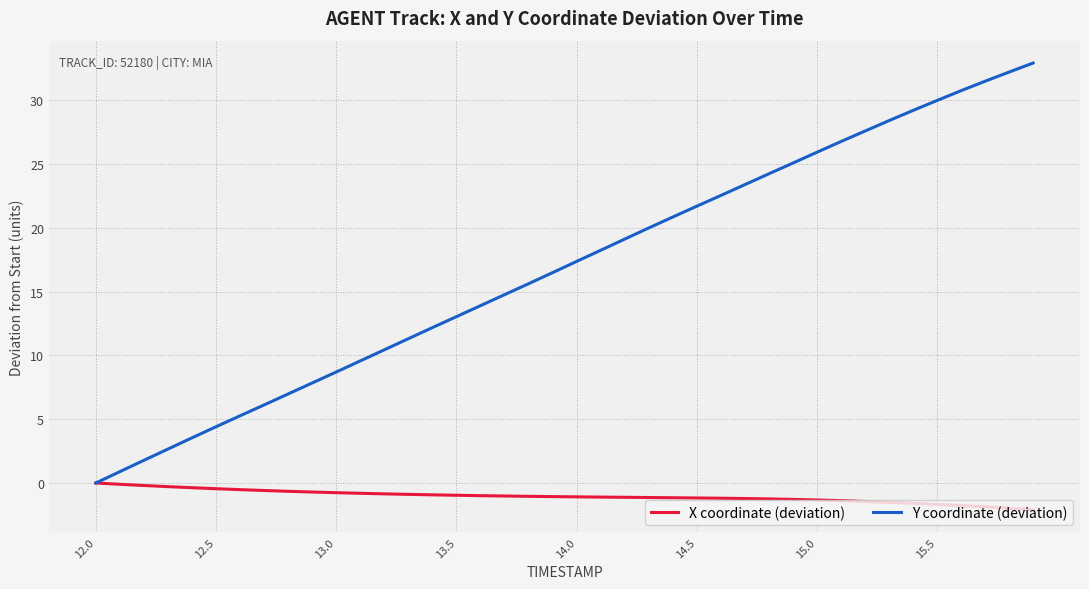

Which series has the largest total across all categories?

Y coordinate (deviation)